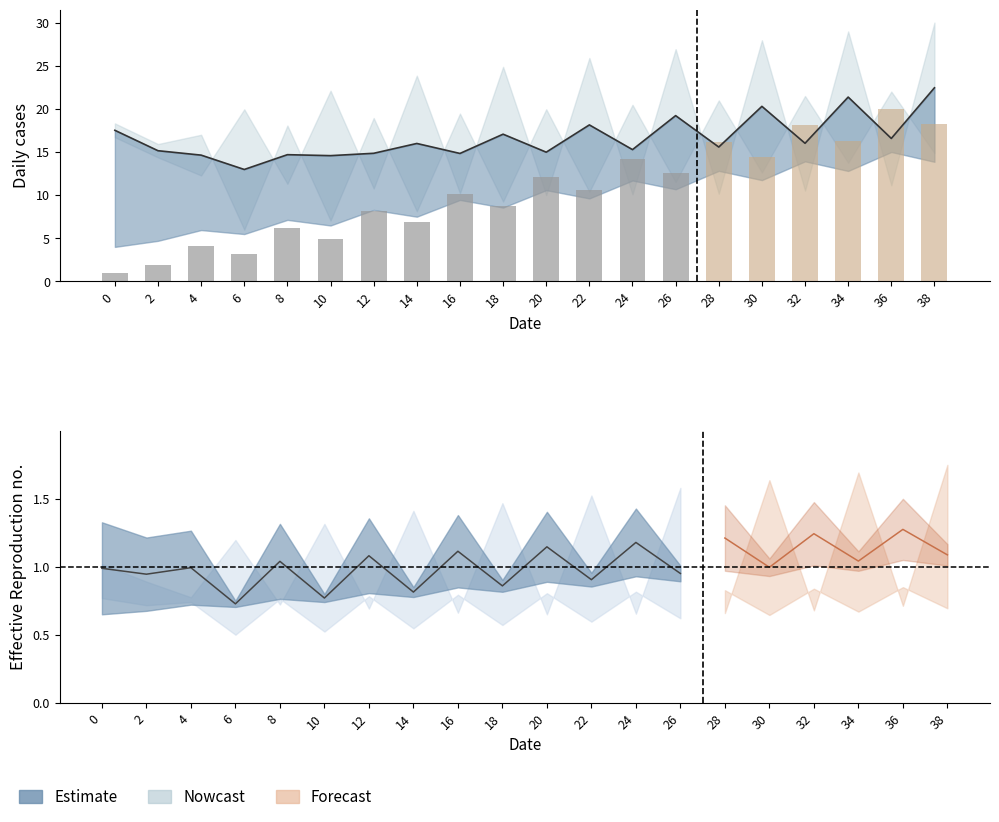

Does the chart contain any negative values?

No